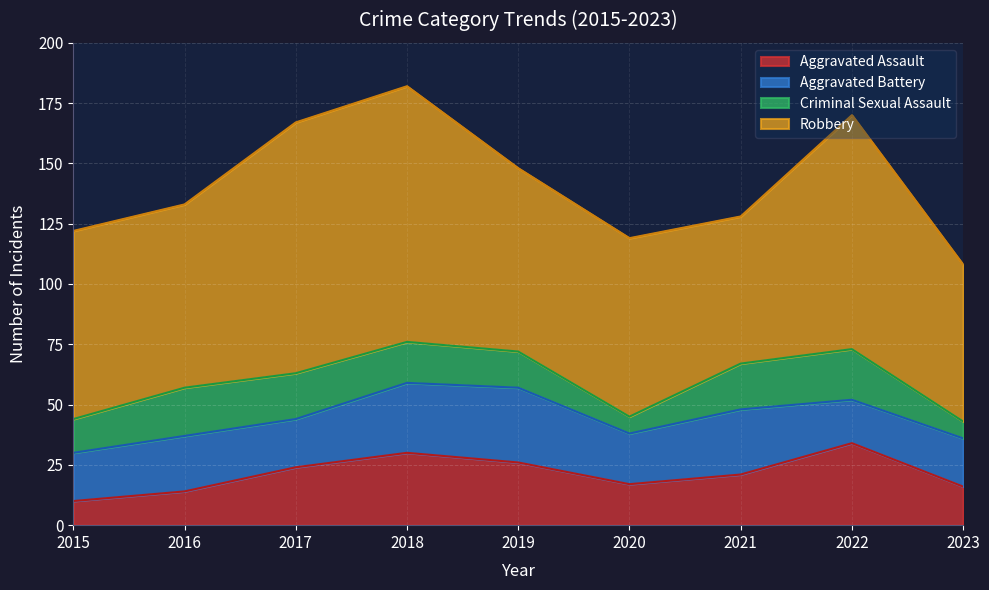

Rank the series at 2015 from highest to lowest value.

Robbery, Aggravated Battery, Criminal Sexual Assault, Aggravated Assault